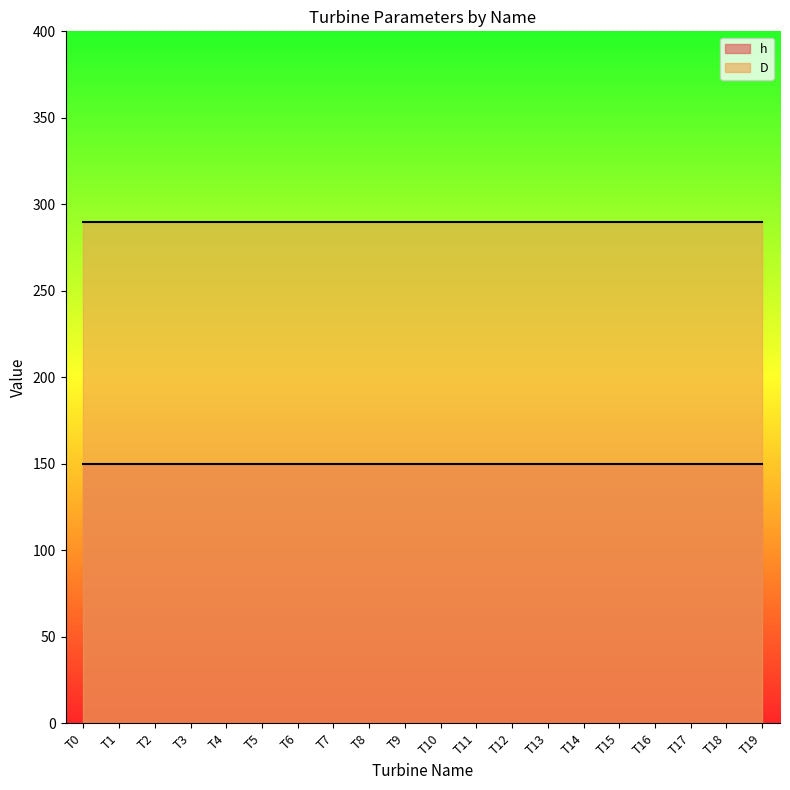

What value does the D series have at T10?

290